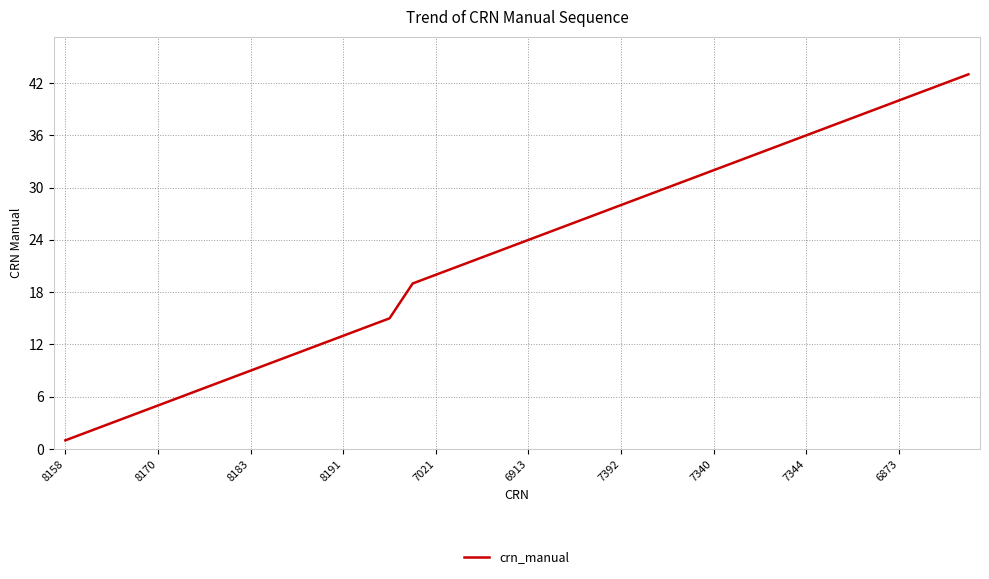

What is the greatest value displayed?

43